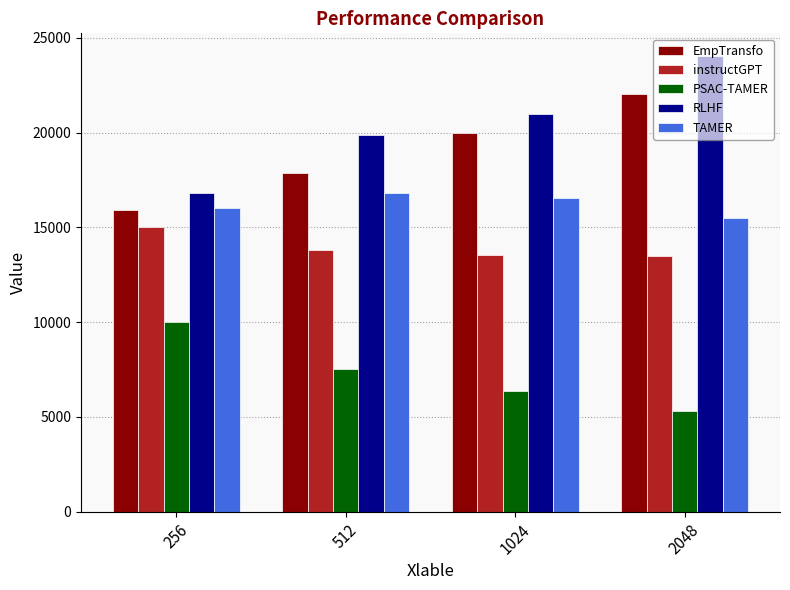

What is the average value of the PSAC-TAMER series?

7285